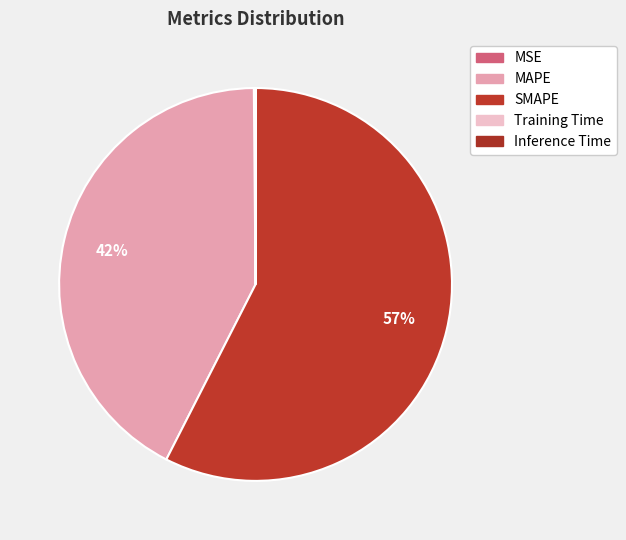

Which category has the biggest portion of the pie?

SMAPE